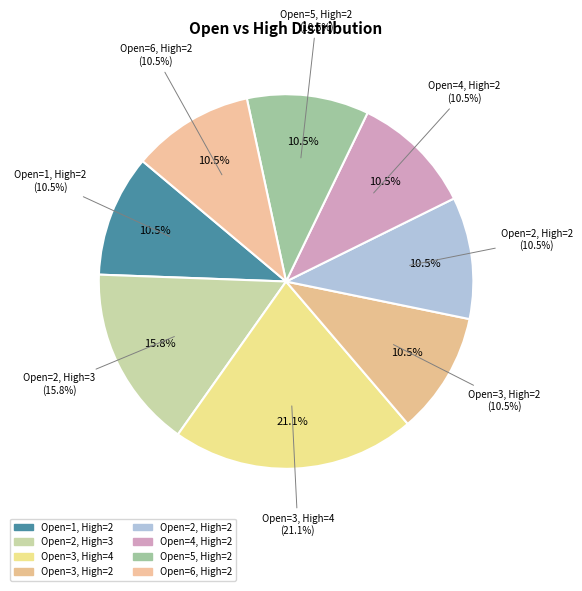

To the nearest percent, what percentage of the pie is 2?

16%